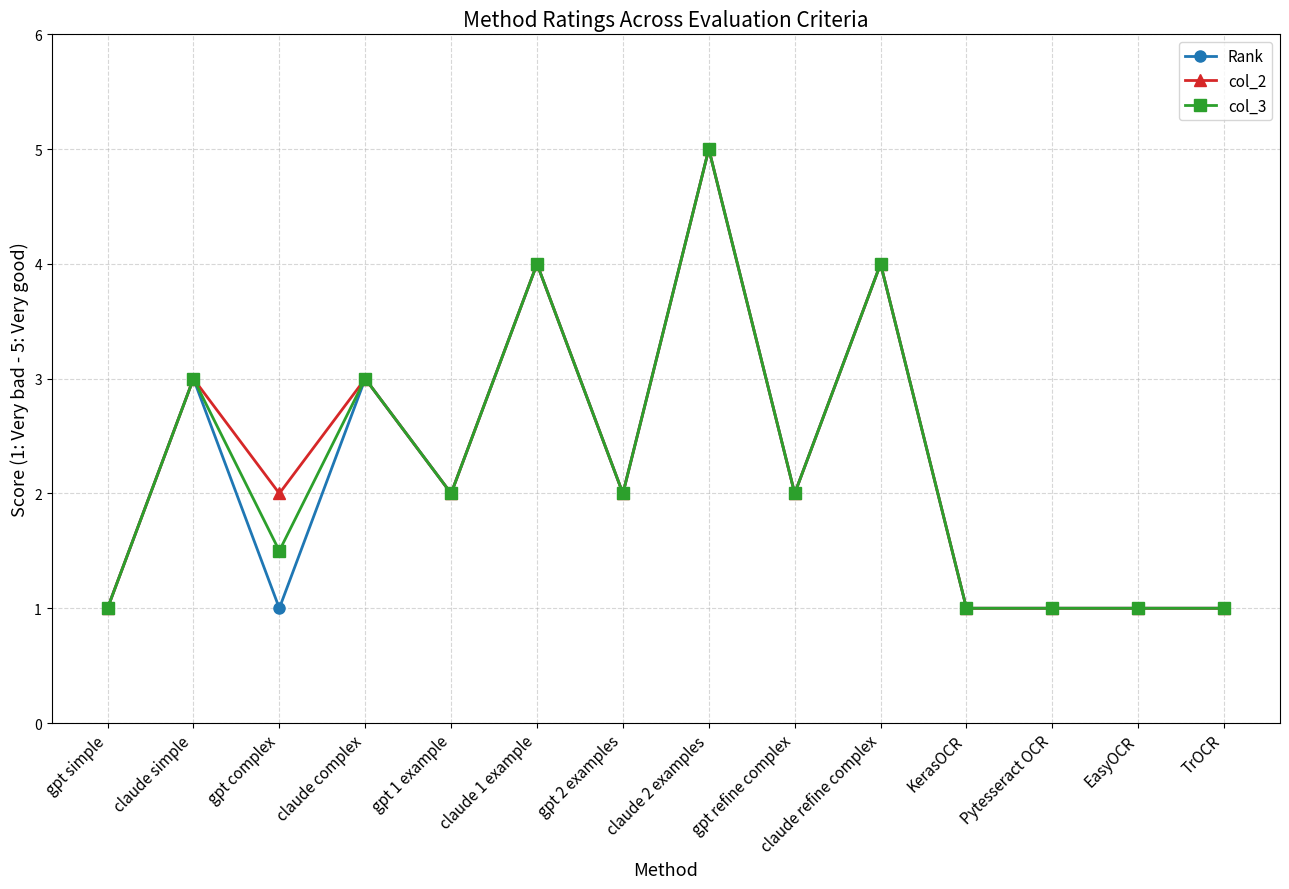

Reading right to left, what are all the values shown in this chart?

Rank: 1.0	1.0	1.0	1.0	4.0	2.0	5.0	2.0	4.0	2.0	3.0	1.0	3.0	1.0
col_2: 1.0	1.0	1.0	1.0	4.0	2.0	5.0	2.0	4.0	2.0	3.0	2.0	3.0	1.0
col_3: 1.0	1.0	1.0	1.0	4.0	2.0	5.0	2.0	4.0	2.0	3.0	1.5	3.0	1.0